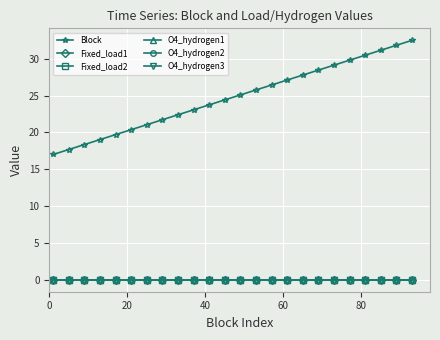

True or false: Fixed_load2 and O4_hydrogen2 cross at least once.

False